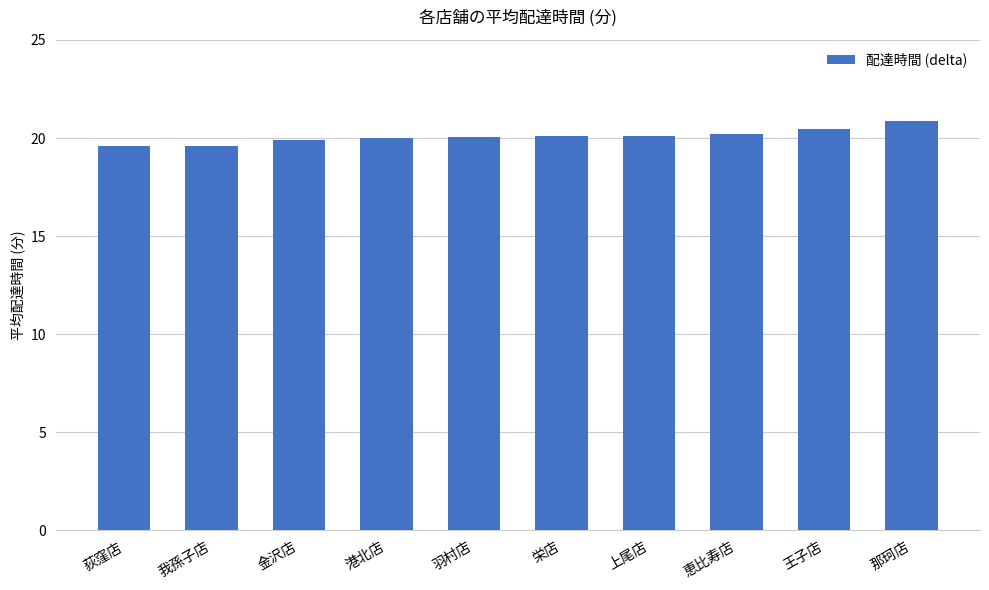

What is the smallest value displayed?

19.6